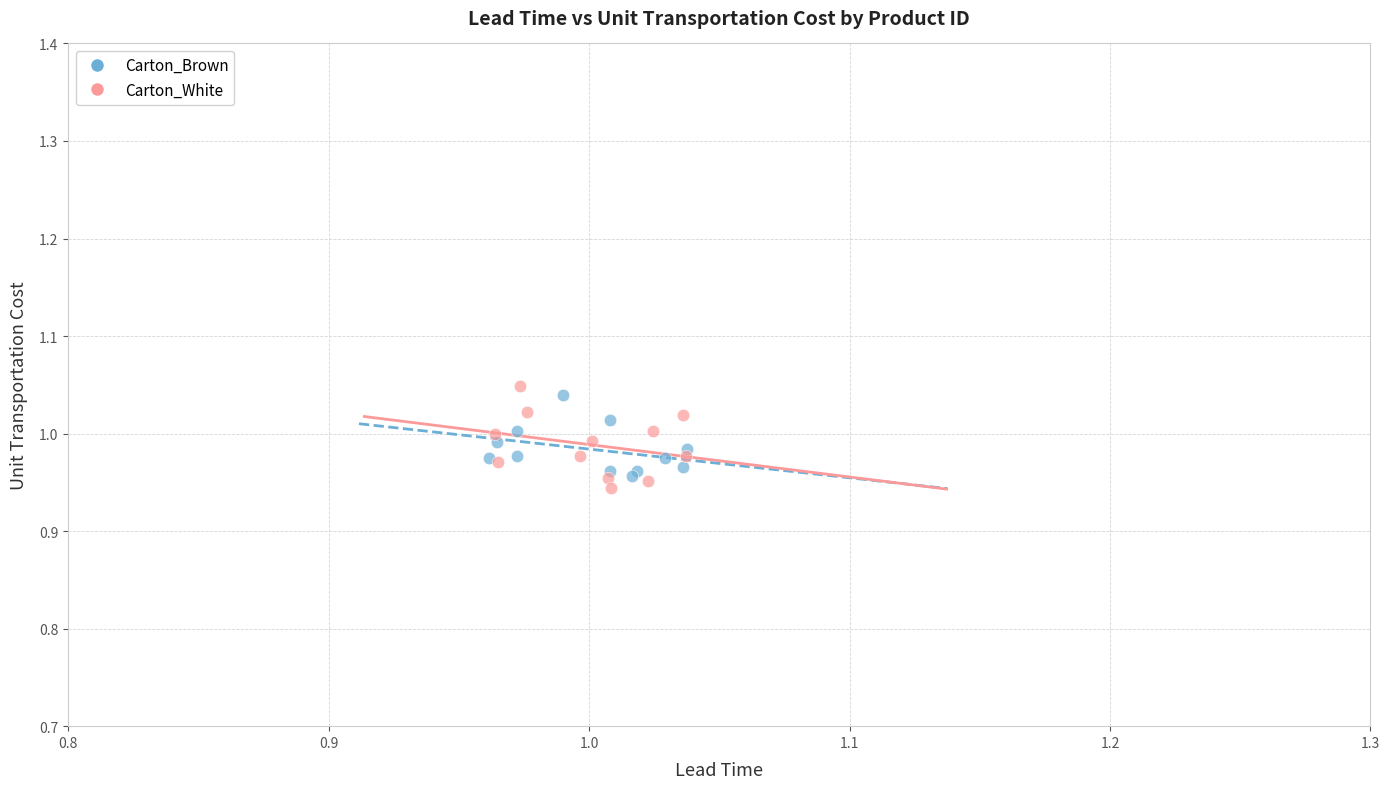

Which series contains the lowest Y value?

Carton_White